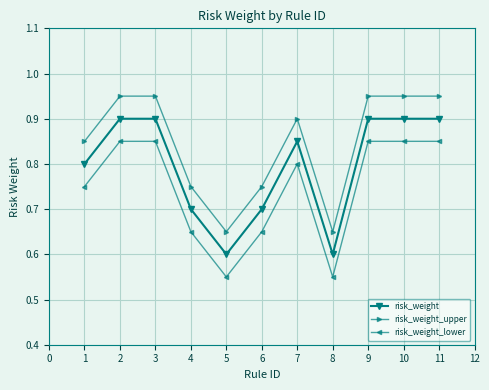

How many lines are shown in the chart?

3